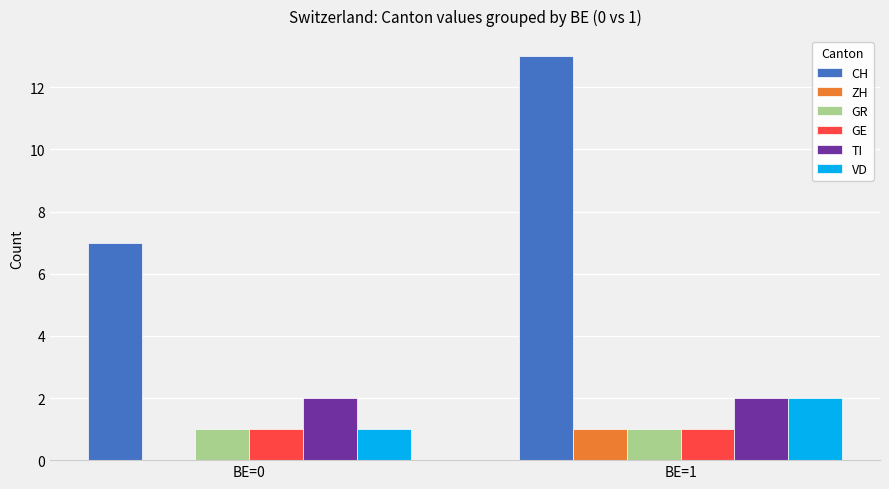

What are all the series names shown in the legend?

CH, ZH, GR, GE, TI, VD